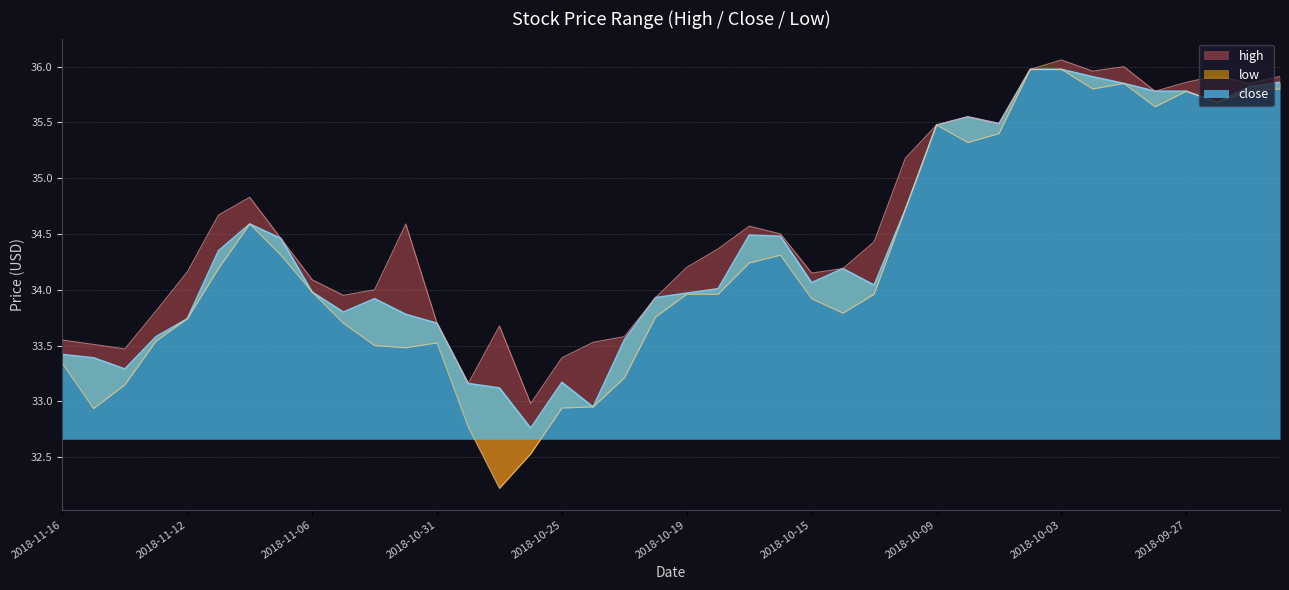

What is the label of the 18th point from the left?

2018-10-24